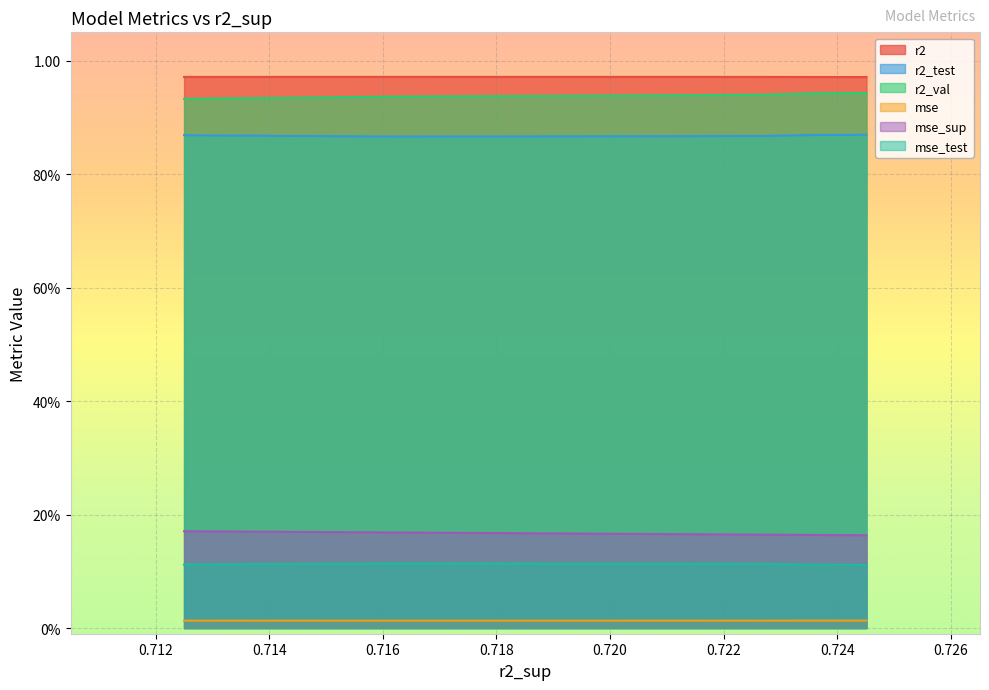

What is the difference between the highest and lowest values at 8?

1.0